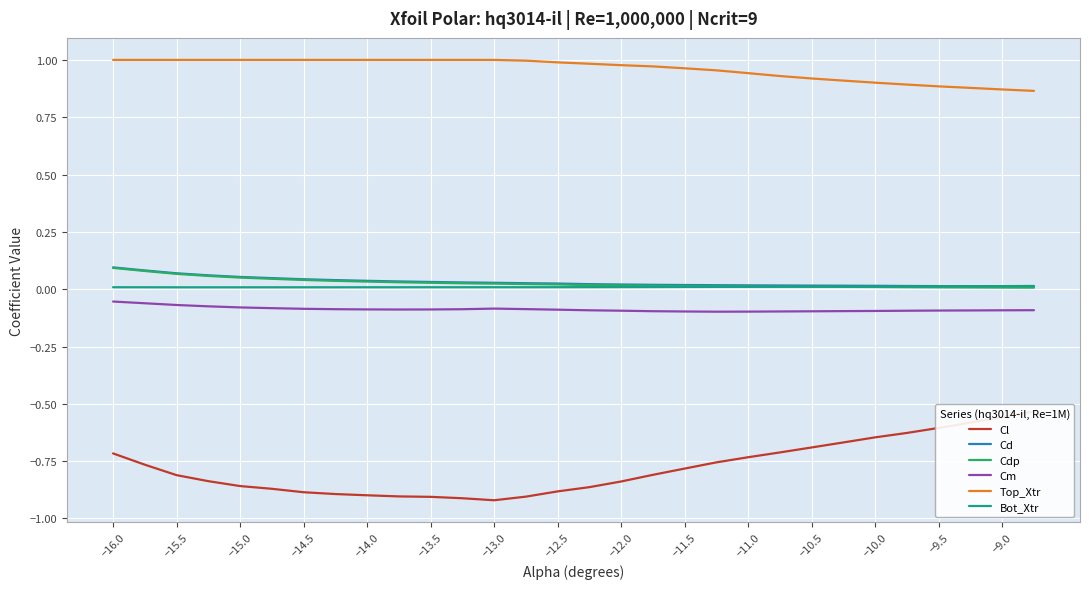

True or false: Top_Xtr and Cm cross at least once.

False